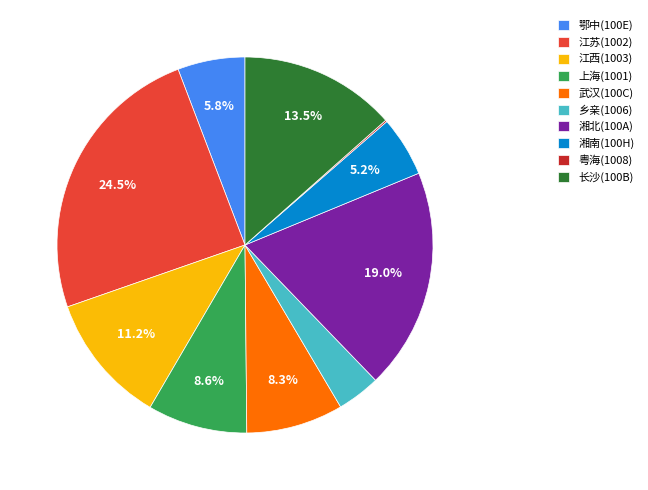

Which category has the biggest portion of the pie?

江苏(1002)